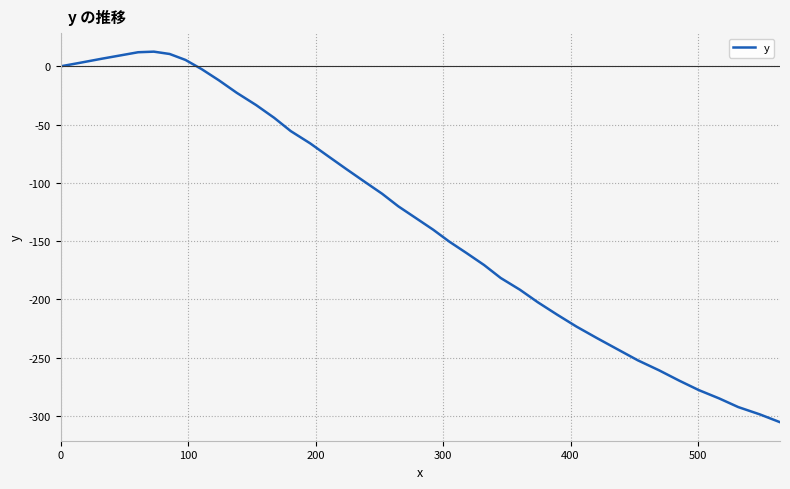

What is the minimum value shown in the chart?

-305.5